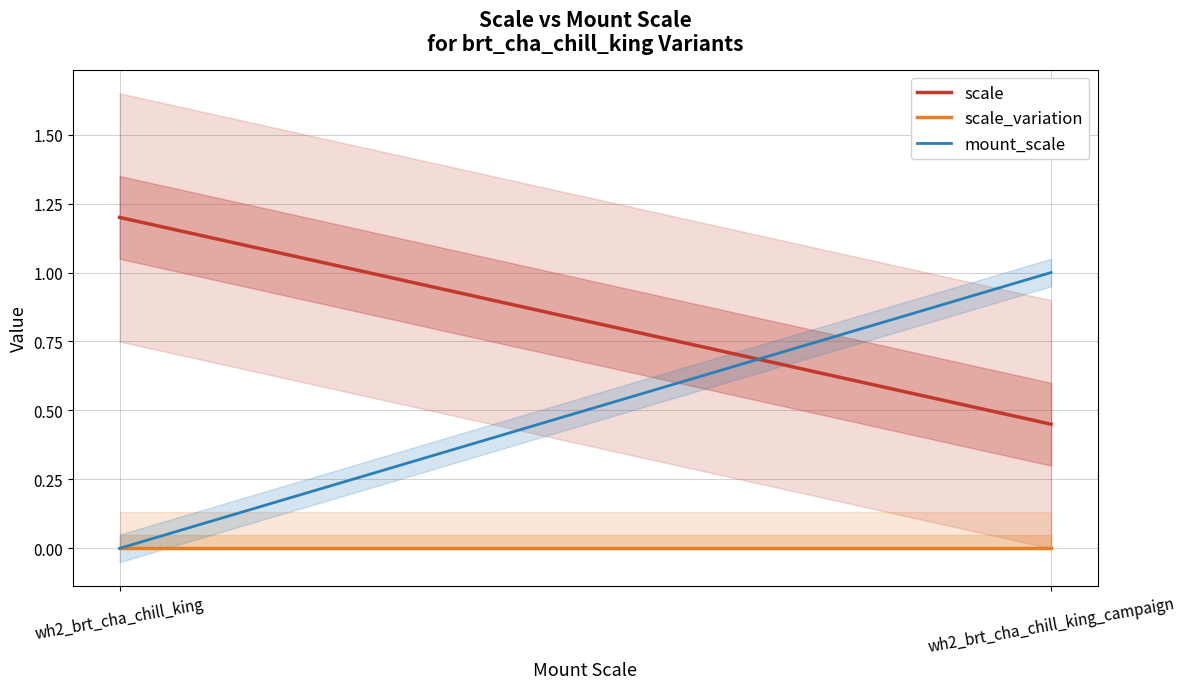

What is the maximum value for scale?

1.2